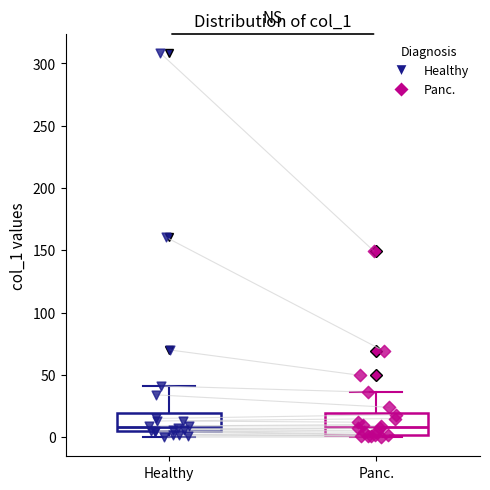

Where is the lower edge of the box for Panc. on the y-axis? The values are not printed on the chart, so give them approximately, as read against the axis.

0